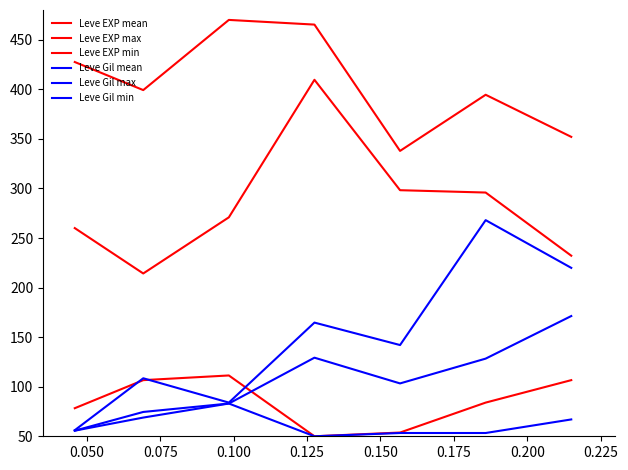

Count the number of data series in this chart.

6